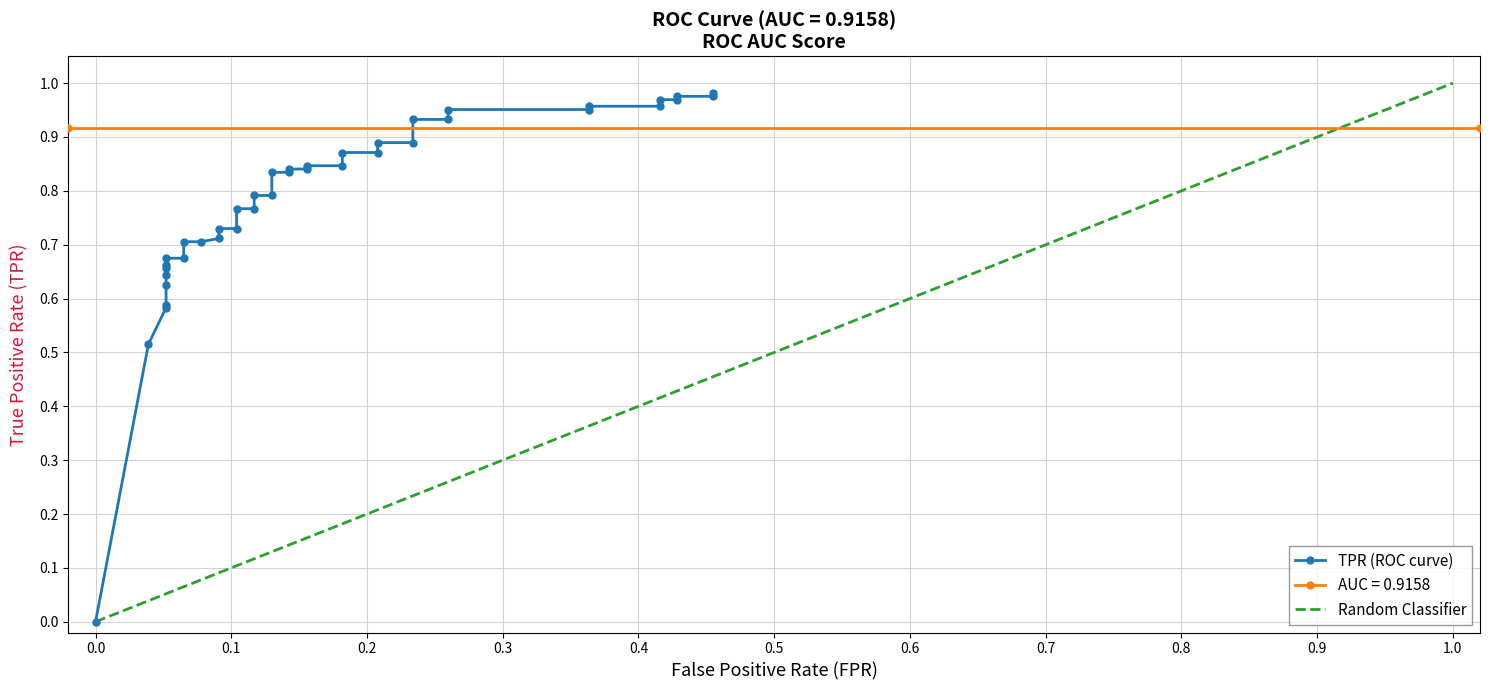

What is the maximum value shown in the chart?

1.0